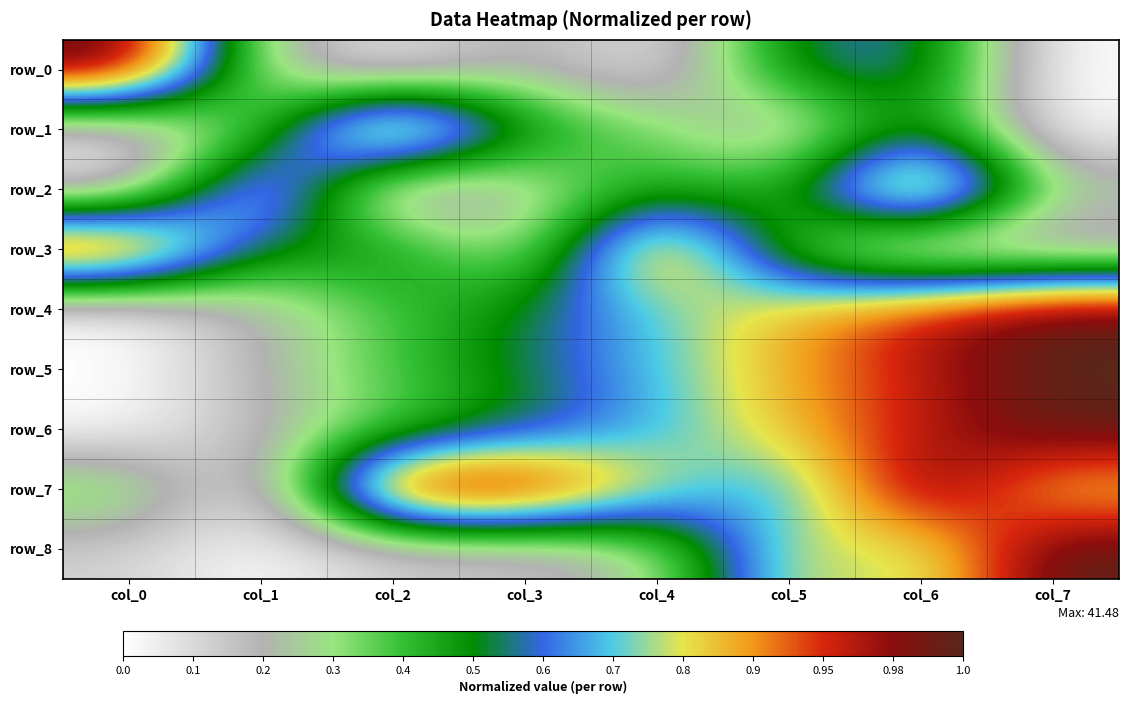

What is the difference between the second highest and minimum values in the row_0 series?

0.5